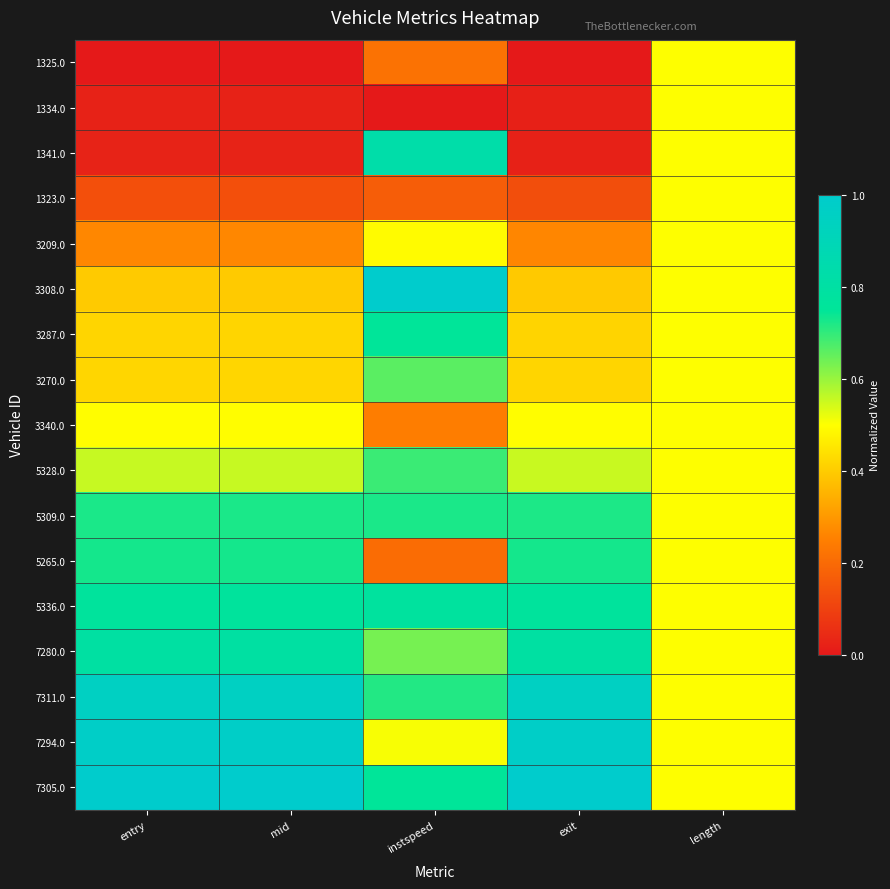

What is the greatest value displayed?

1.0